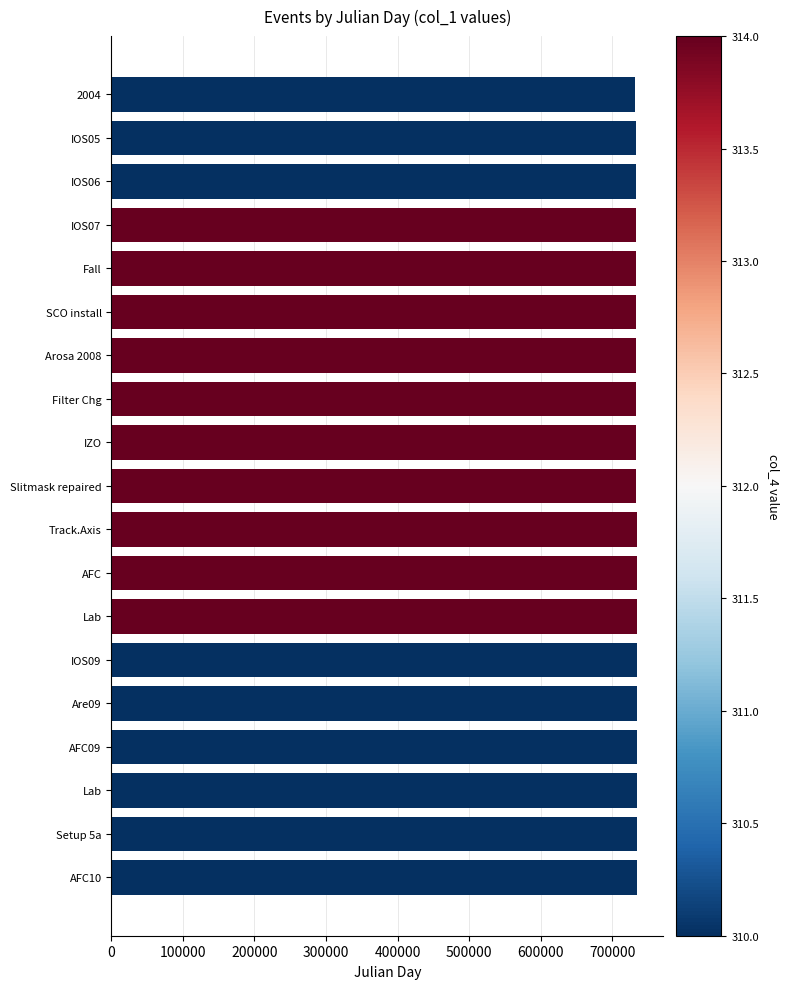

How many bars are there in total?

19